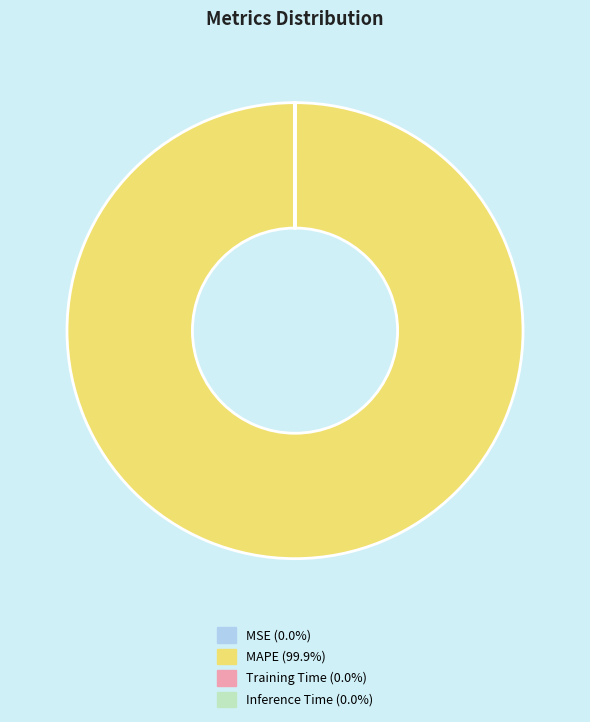

Is MAPE the majority of the pie?

Yes